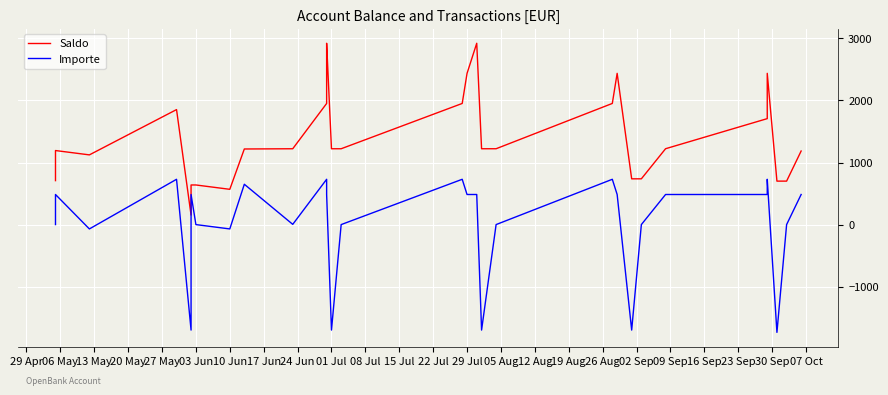

What is the difference between the maximum and second lowest values in the Importe series?

2430.0